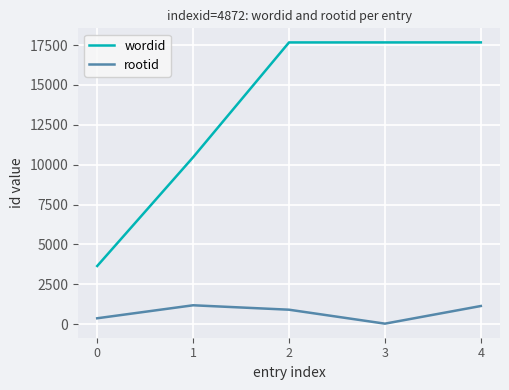

The value of wordid at 0 is 3646. True or false?

True